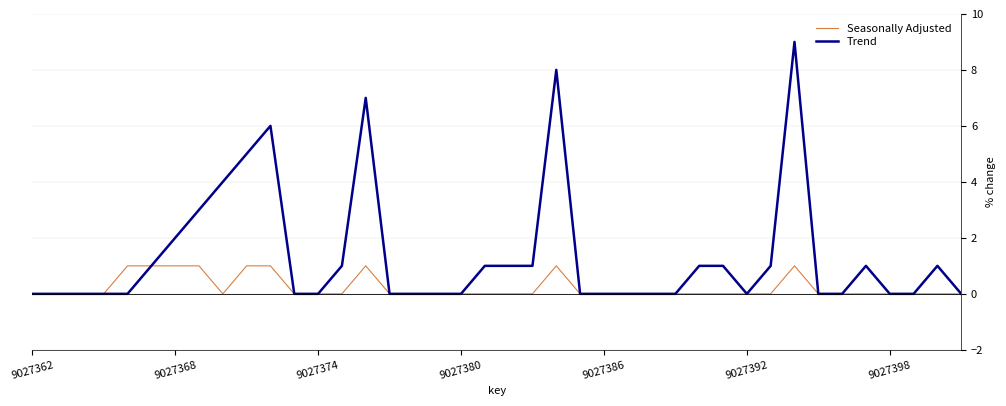

Which series has the widest spread of values?

Trend